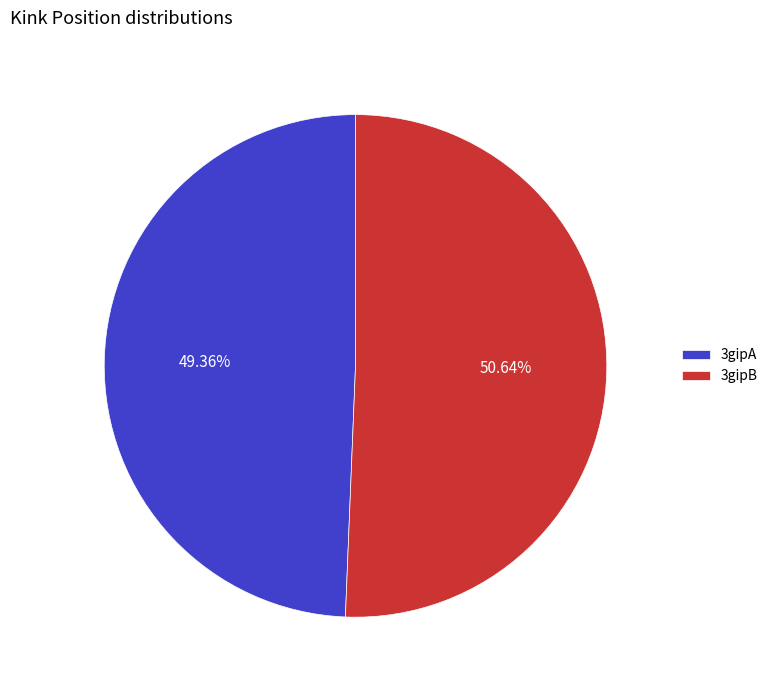

To the nearest percent, what percentage of the pie is 3gipA?

49%